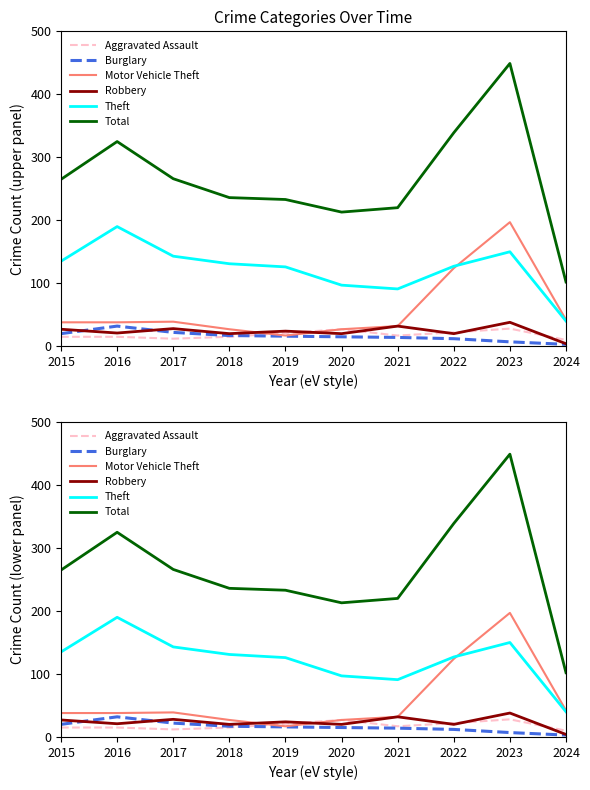

How many lines are shown in the chart?

6